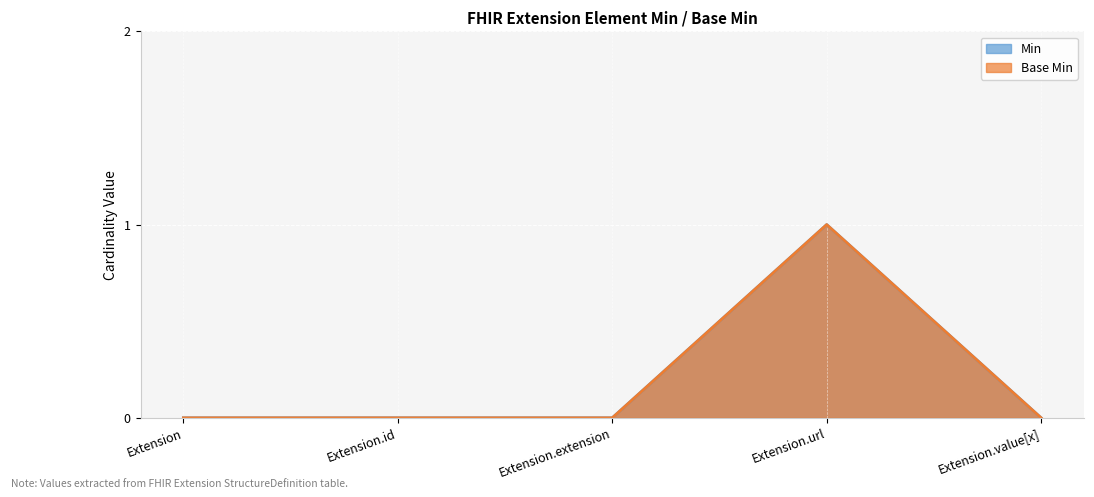

Rank the series at Extension.extension from lowest to highest value.

Min, Base Min